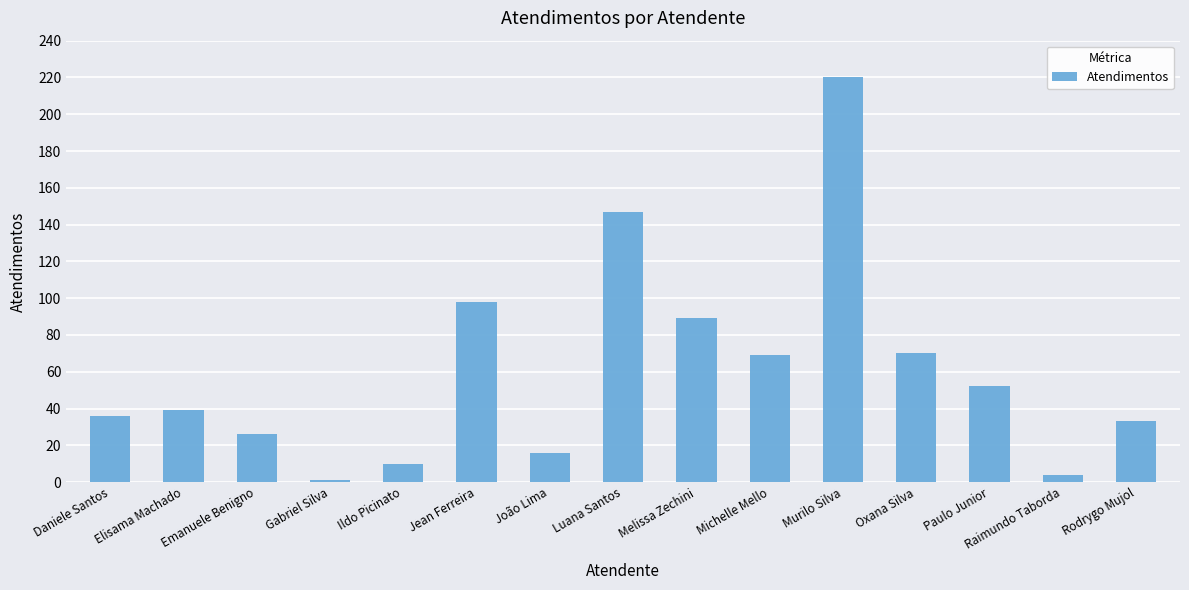

What position from the left is Elisama Machado?

2